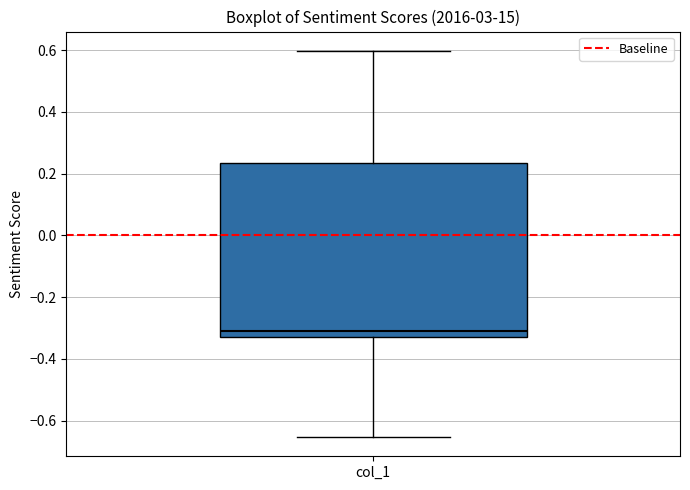

Read this box plot against the y-axis: the position of the median line, the range covered by the box, and the ends of both whiskers. The values are not printed on the chart, so give them approximately, as read against the axis.

median -0.30, box -0.32 to 0.24, whiskers -0.66 to 0.60